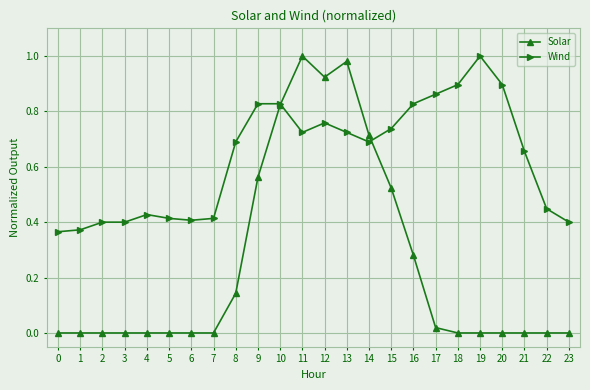

Which series has the widest spread of values?

Solar